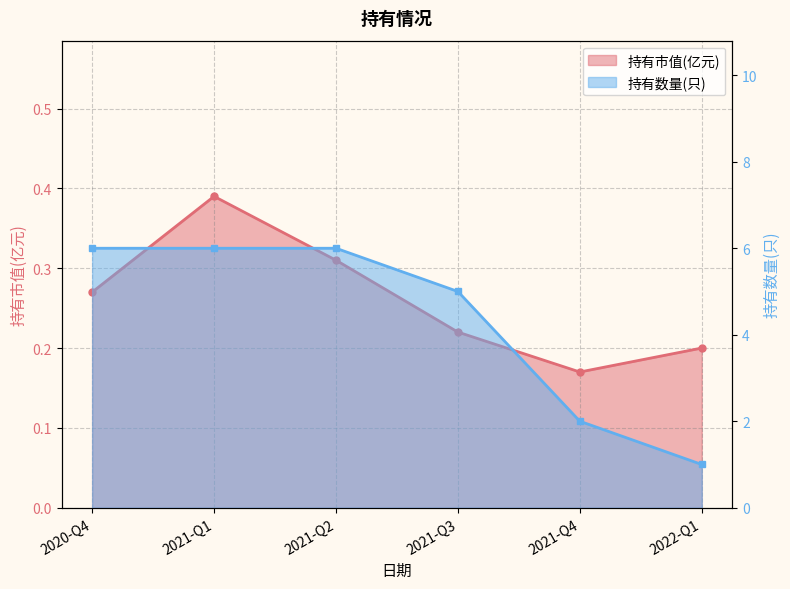

List the labels in order of 持有市值(亿元) value, largest first.

2021-Q1, 2021-Q2, 2020-Q4, 2021-Q3, 2022-Q1, 2021-Q4